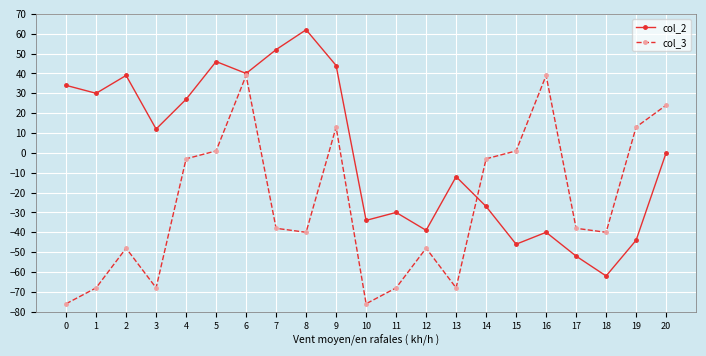

List the series in order of their overall mean, highest first.

col_2, col_3